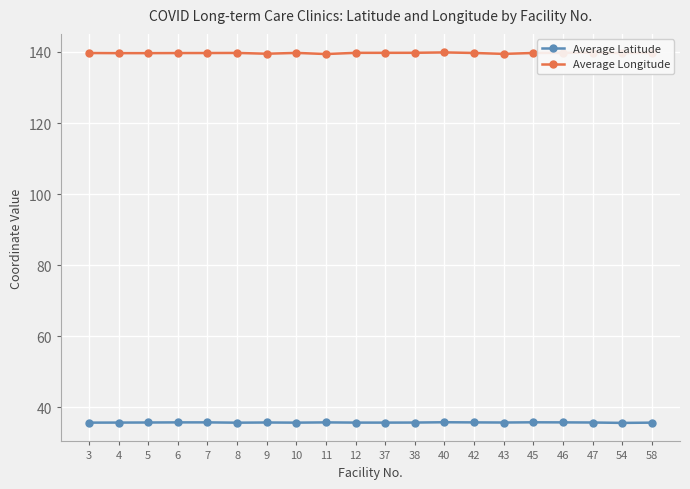

Is it true that Average Longitude equals 139.8 at 37?

True